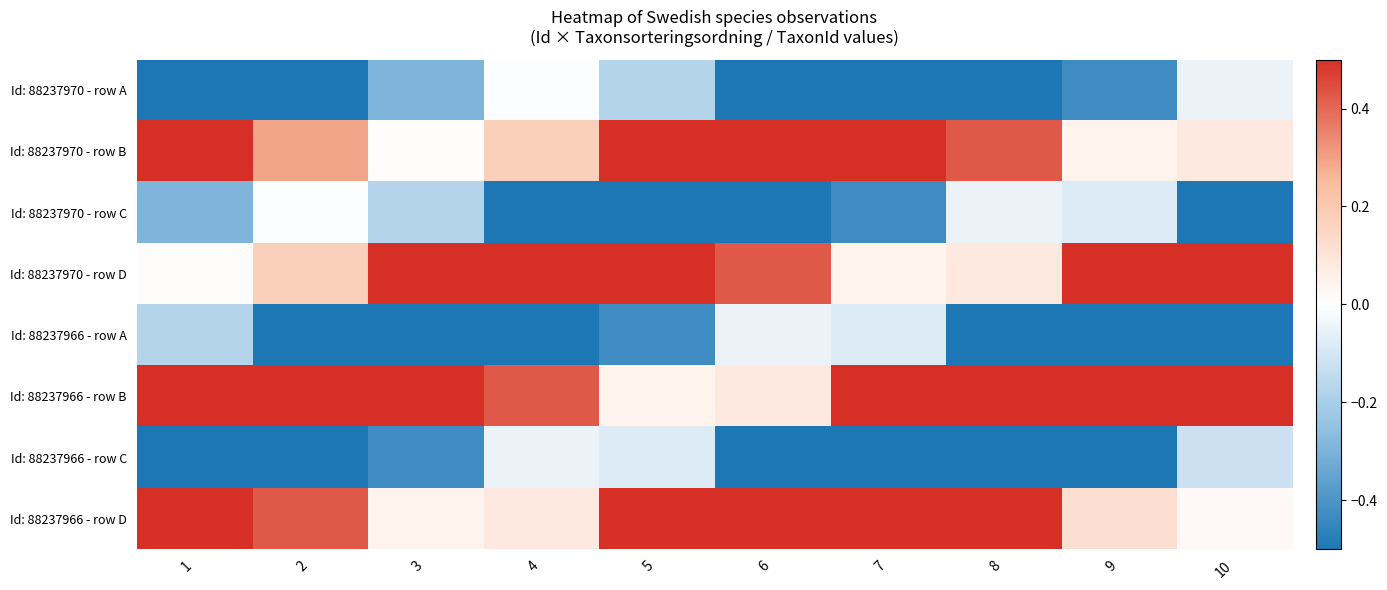

At which category is the sum across all series the highest?

5